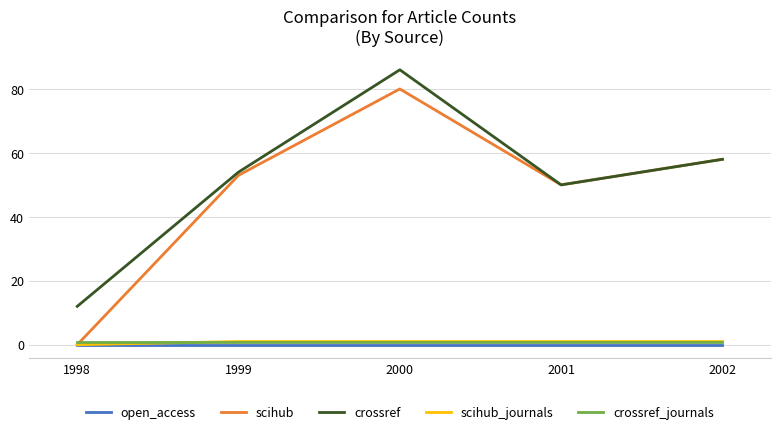

What are all the series names shown in the legend?

open_access, scihub, crossref, scihub_journals, crossref_journals